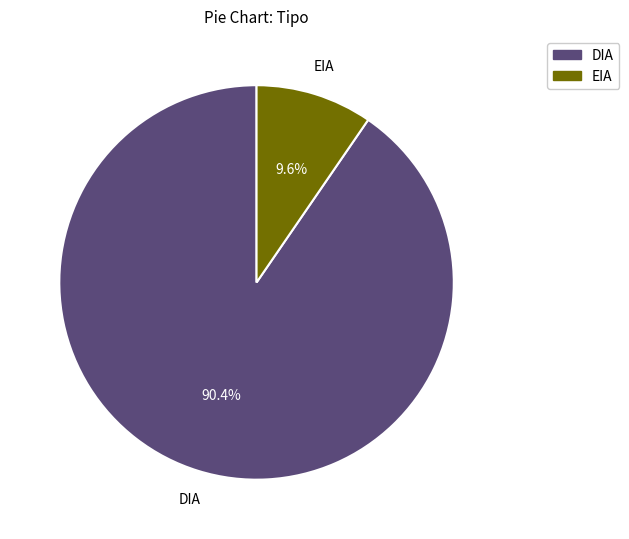

True or false: EIA accounts for 10% of the total.

True